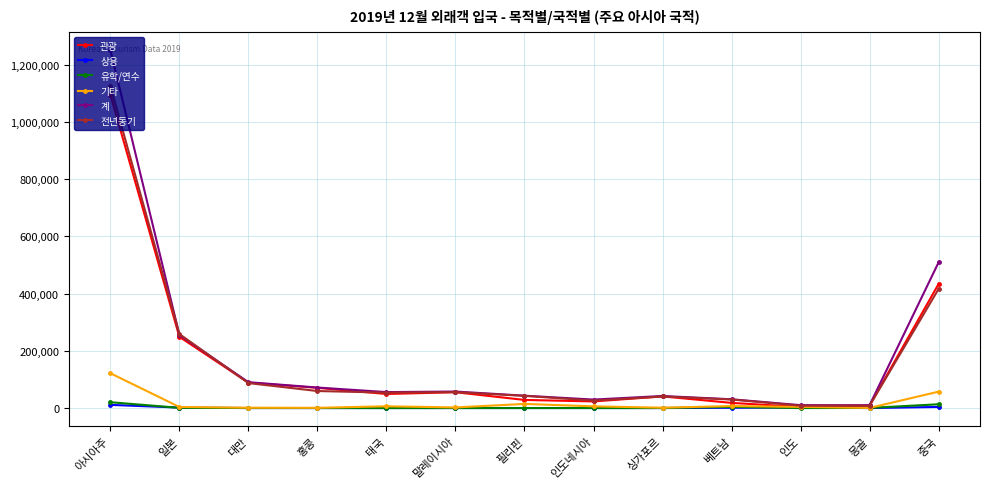

Between 태국 and 베트남, which series saw the biggest shift?

관광